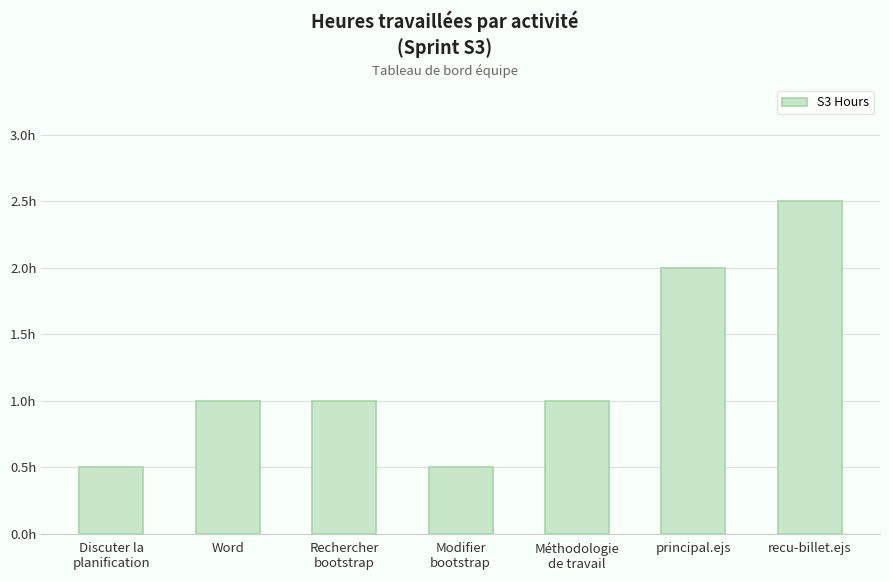

What is the difference between the maximum and minimum values?

2.0